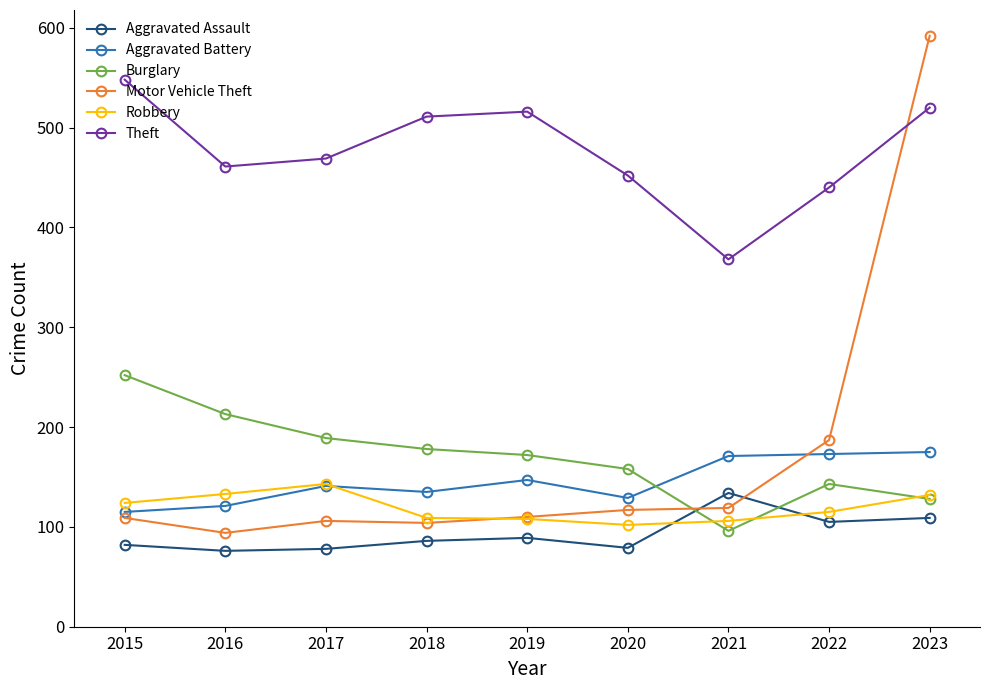

At which category is the sum across all series the highest?

2023